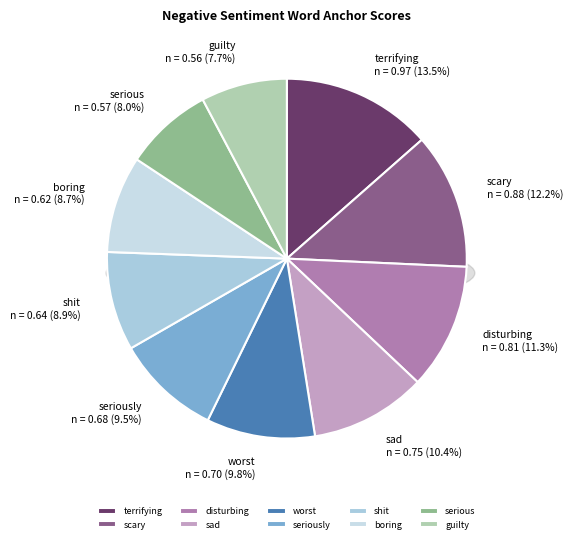

What percentage do scary and seriously together represent?

21.7%